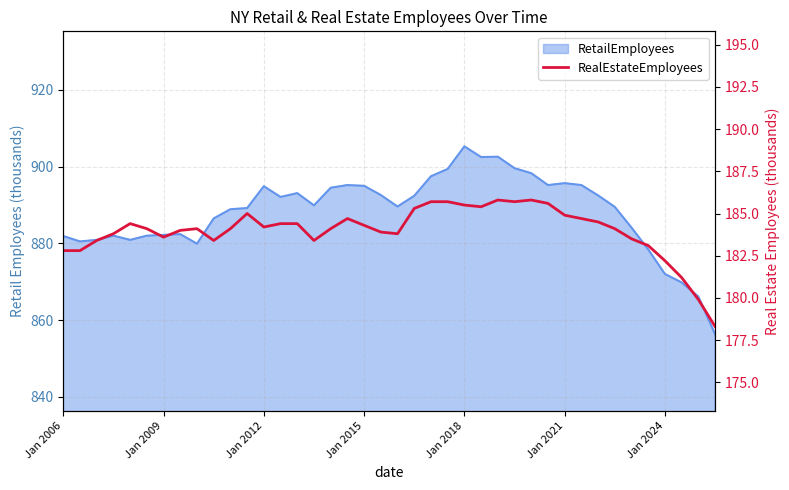

Rank the categories by value from highest to lowest.

26, 28, 22, 23, 27, 29, 24, 25, 21, 11, 30, 17, 31, 32, Jan 2018, 13, 14, 18, 12, Jan 2021, 8, 10, 16, 33, 7, 19, Jan 2015, 20, Jan 2024, 34, Jan 2012, 9, 15, 35, Jan 2006, Jan 2009, 36, 37, 38, 39